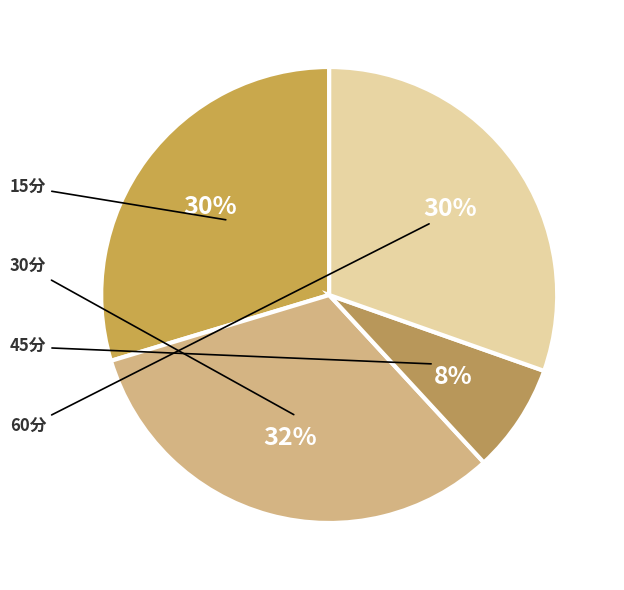

Count the number of slices in the pie.

4